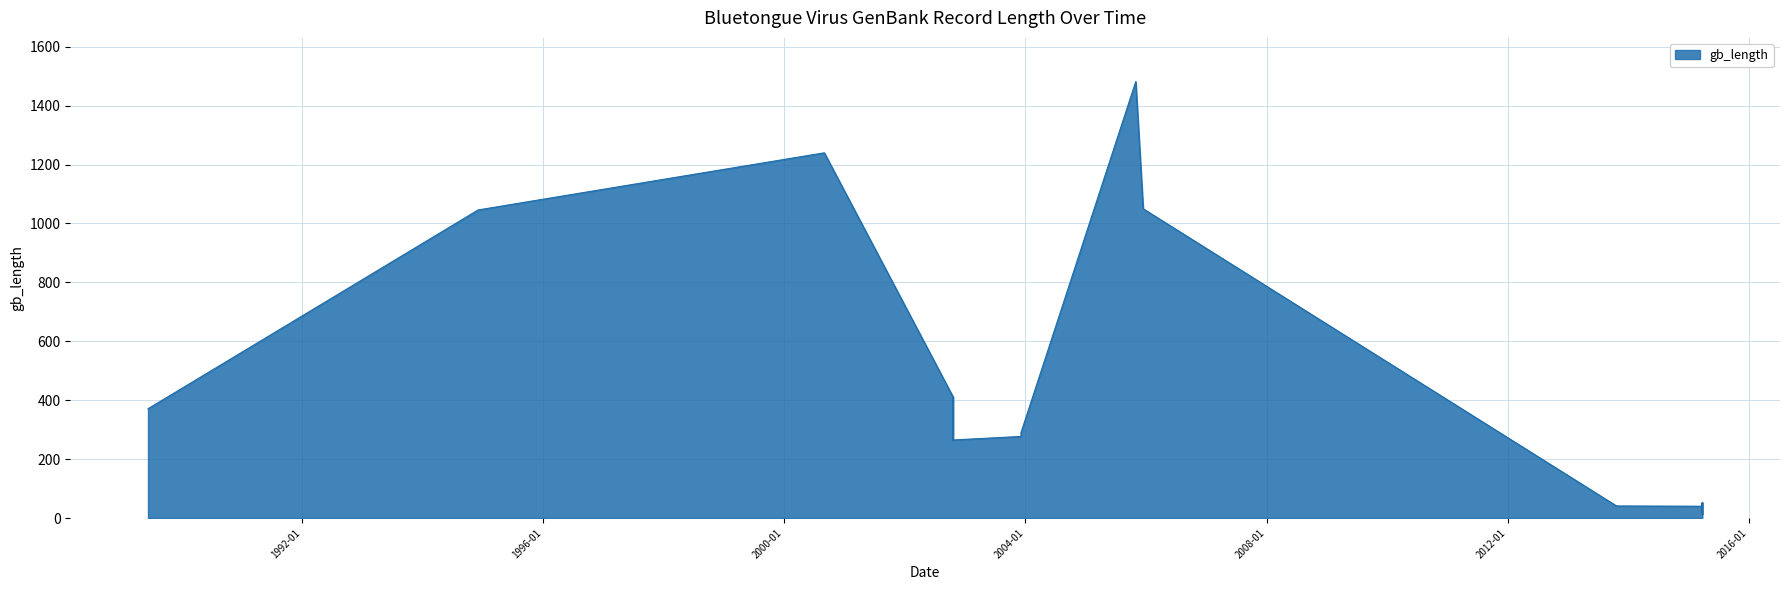

The value at 2002-10-20 is 377. True or false?

False